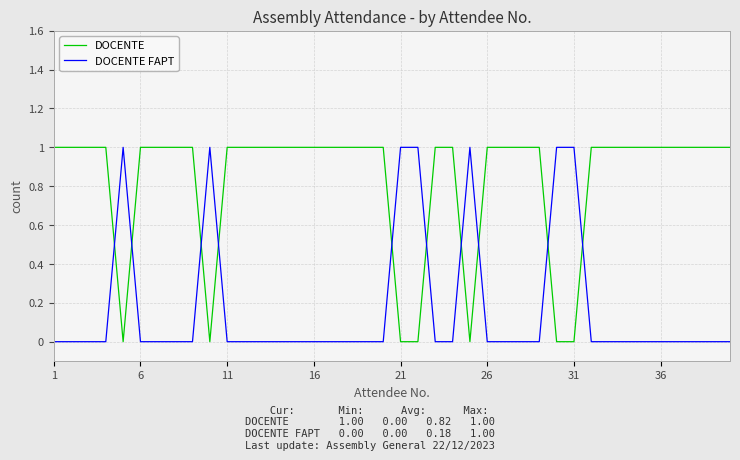

Which series has the largest total across all categories?

DOCENTE